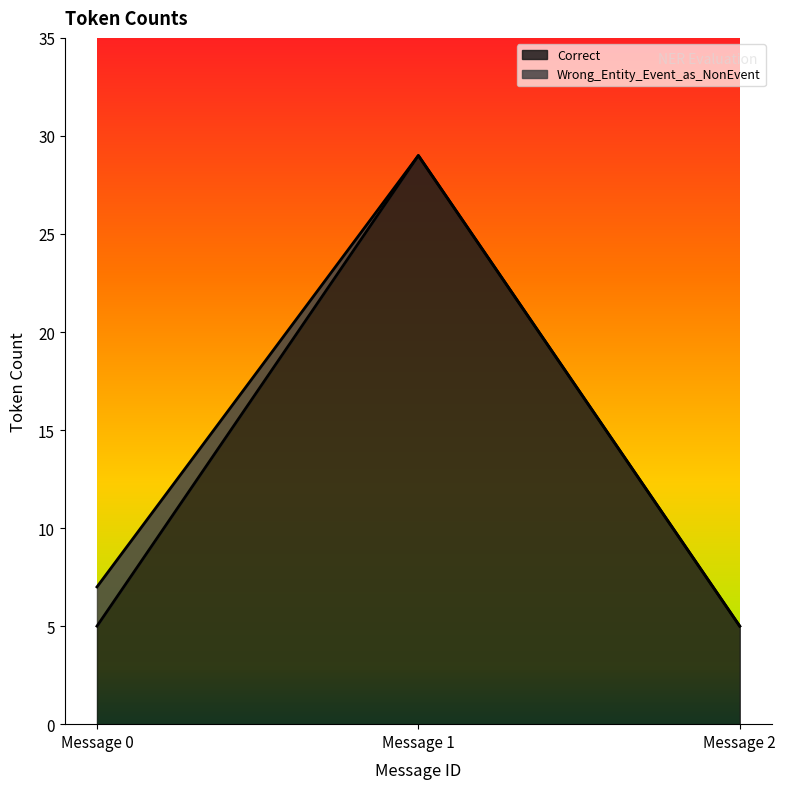

Which series changed the most between 1 and 2?

Correct